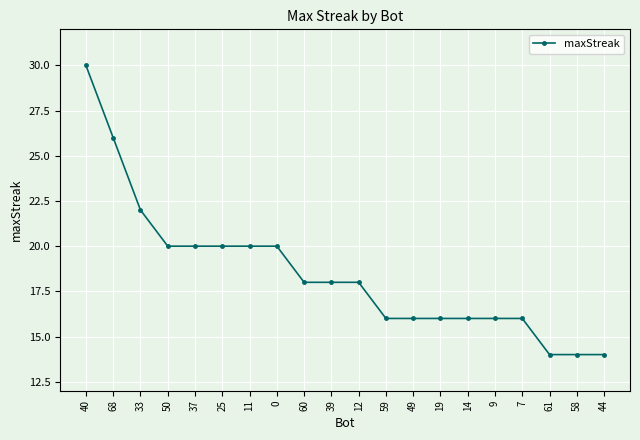

Which category has the highest value across all series?

40